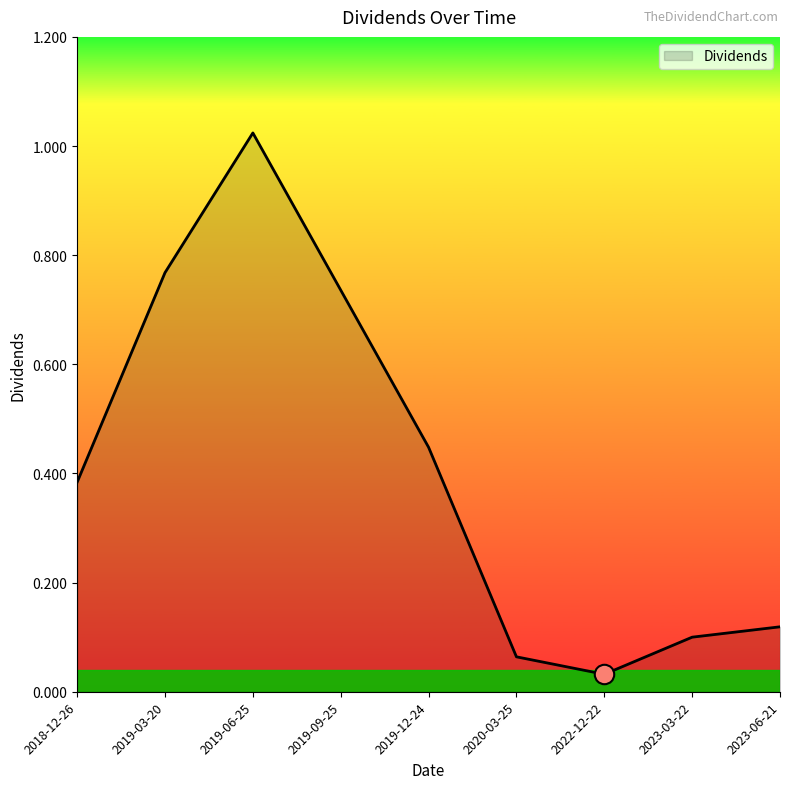

Is it true that the value at 2018-12-26 is 0.1?

False